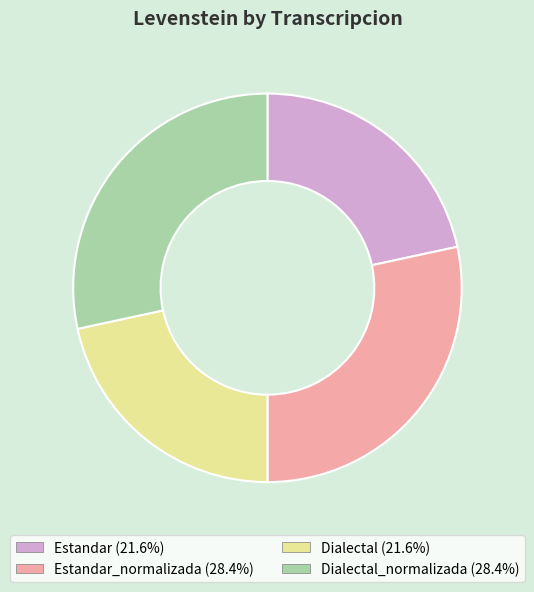

Is there any slice that represents more than half of the pie?

No